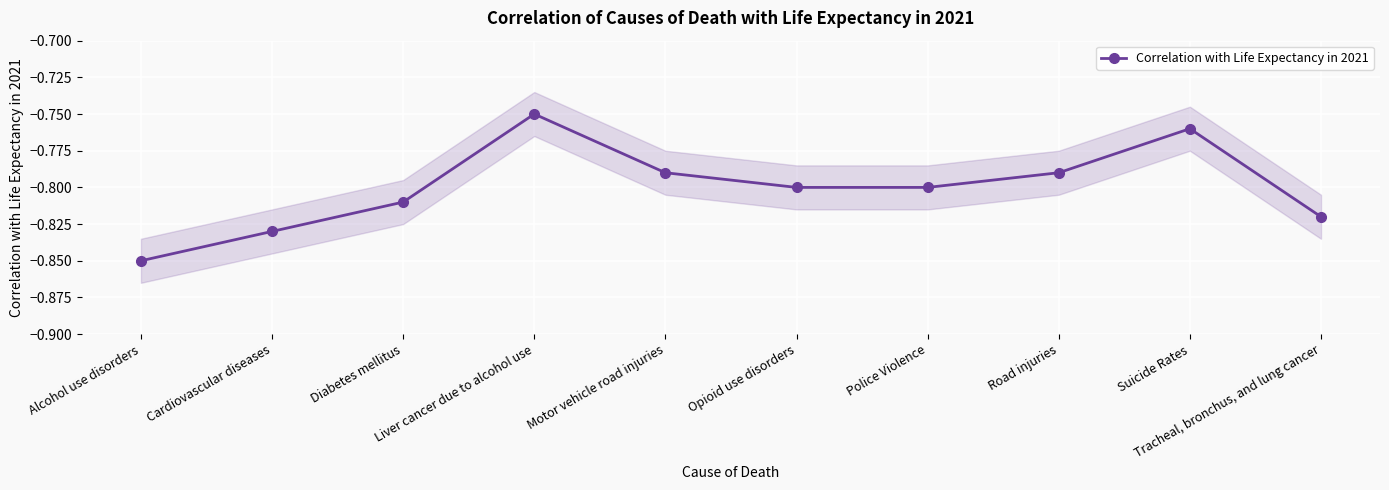

List the labels in order of value, largest first.

Liver cancer due to alcohol use, Suicide Rates, Motor vehicle road injuries, Road injuries, Opioid use disorders, Police Violence, Diabetes mellitus, Tracheal, bronchus, and lung cancer, Cardiovascular diseases, Alcohol use disorders